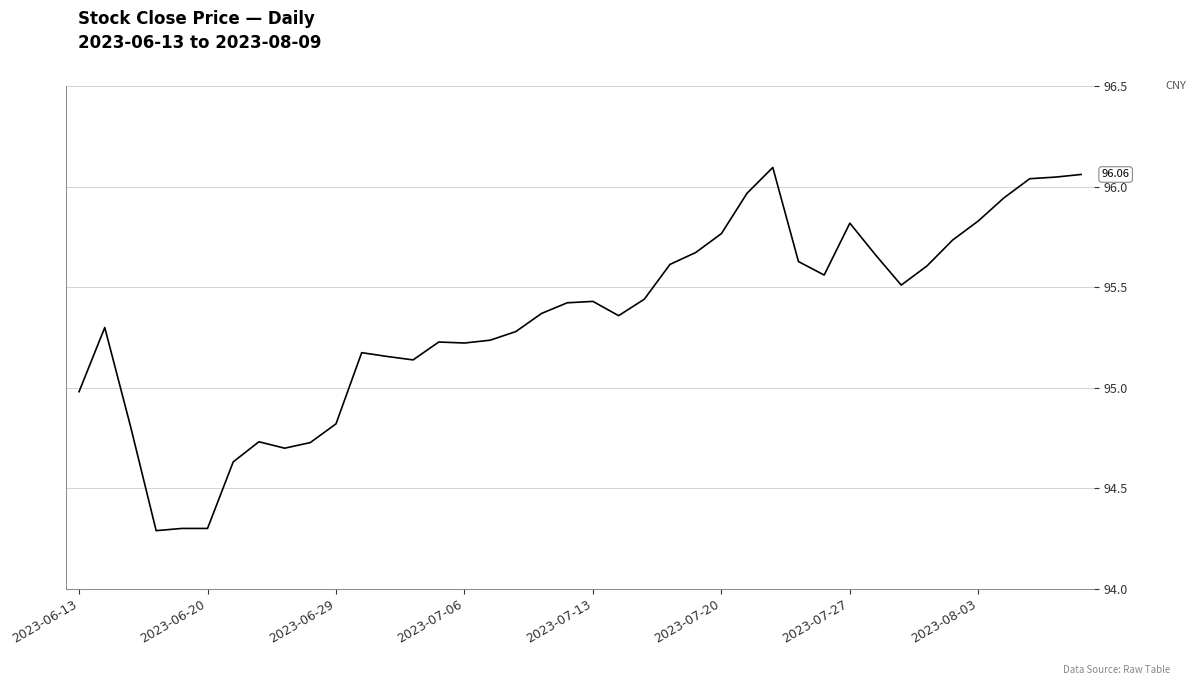

What is the difference between the maximum and minimum values?

1.8